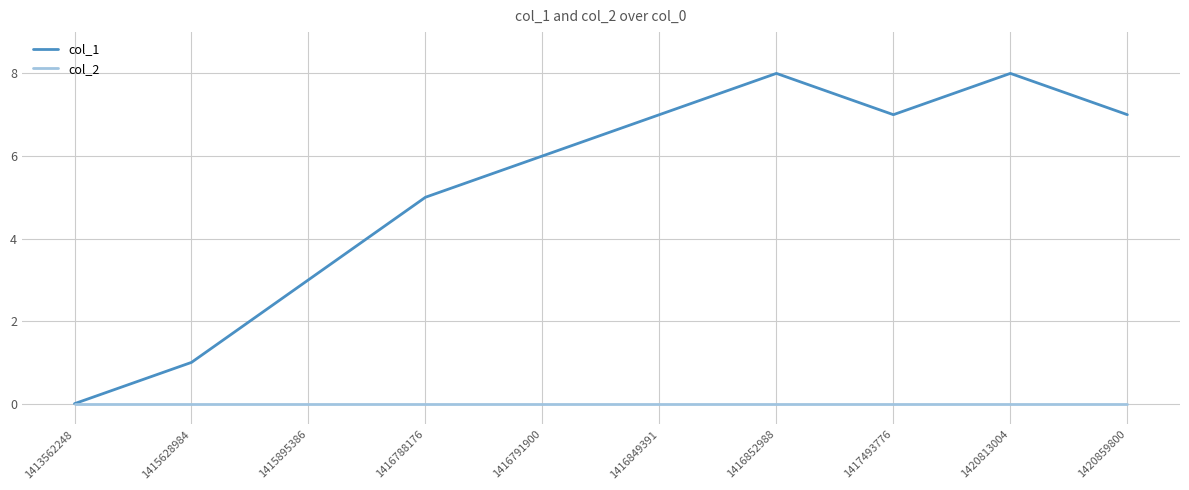

Between 1416788176 and 1416849391, which series saw the biggest shift?

col_1